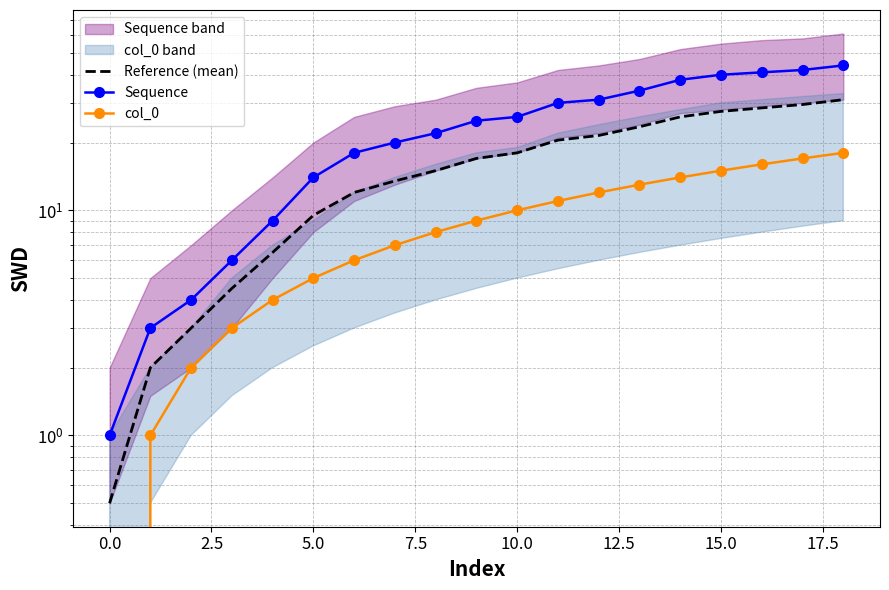

Reading left to right, what are all the values shown in this chart?

Reference (mean): 0.5	2.0	3.0	4.5	6.5	9.5	12.0	13.5	15.0	17.0	18.0	20.5	21.5	23.5	26.0	27.5	28.5	29.5	31.0
Sequence: 1.0	3.0	4.0	6.0	9.0	14.0	18.0	20.0	22.0	25.0	26.0	30.0	31.0	34.0	38.0	40.0	41.0	42.0	44.0
col_0: 0.0	1.0	2.0	3.0	4.0	5.0	6.0	7.0	8.0	9.0	10.0	11.0	12.0	13.0	14.0	15.0	16.0	17.0	18.0